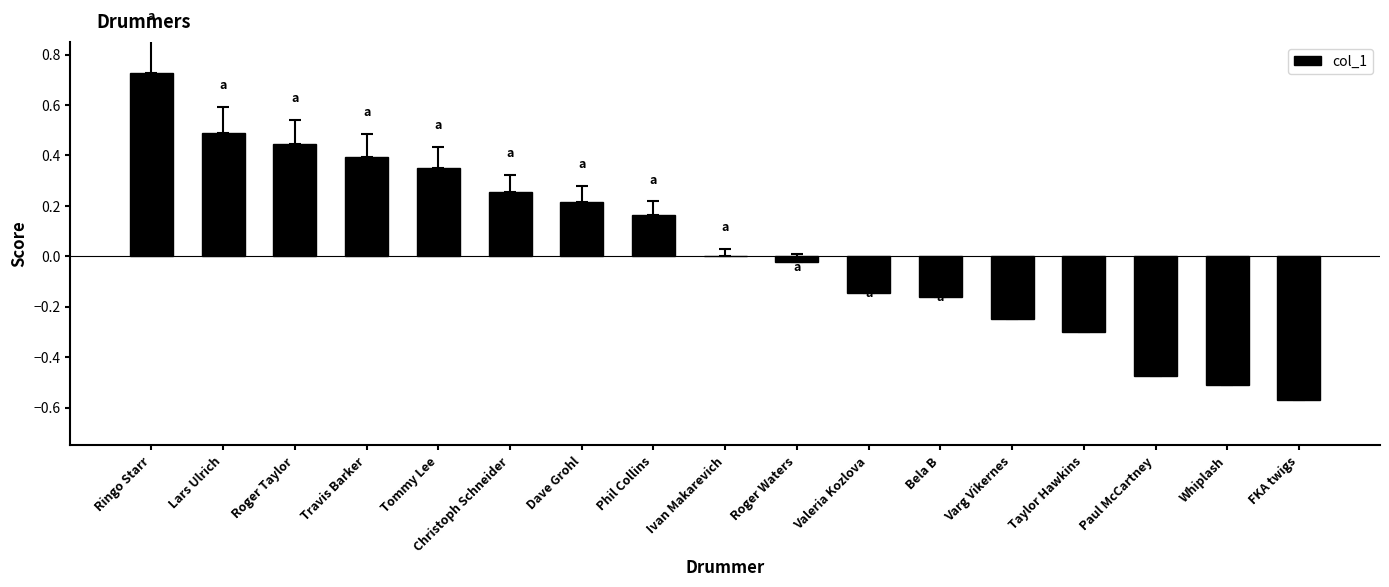

What is the change in value from Phil Collins to Whiplash?

-0.7